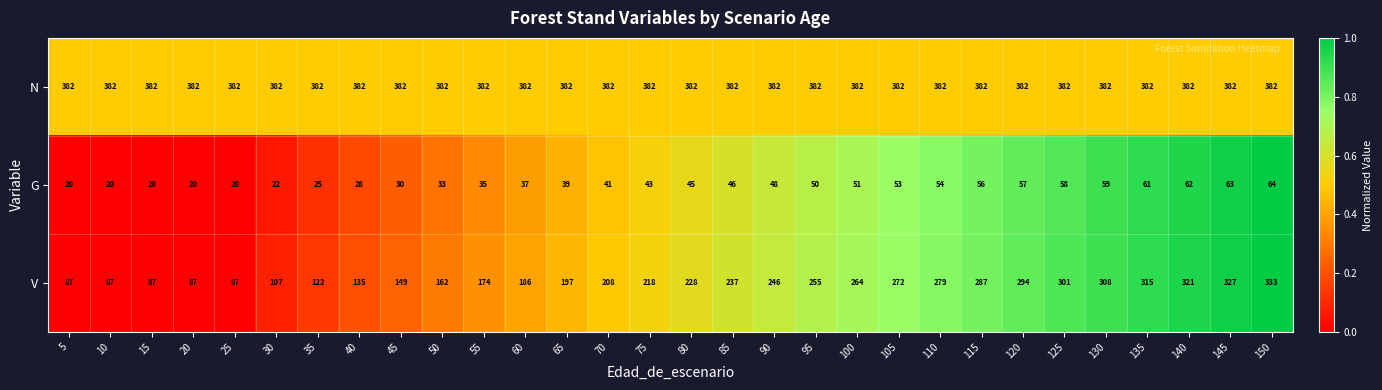

The N series shows 223 at 130. True or false?

False